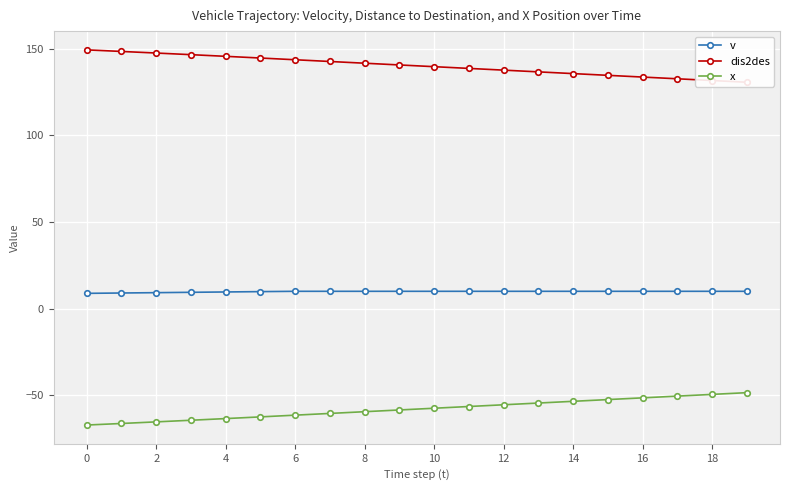

What is the difference between the second highest and minimum values in the v series?

1.2